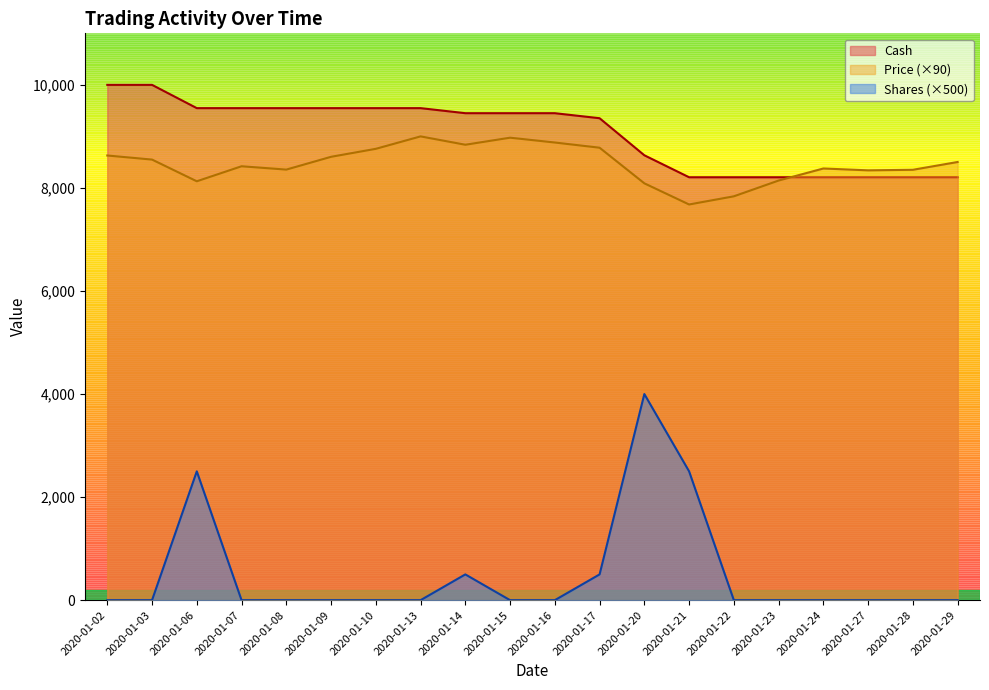

List the series in order of their peak value, highest first.

Cash, Price (×90), Shares (×500)